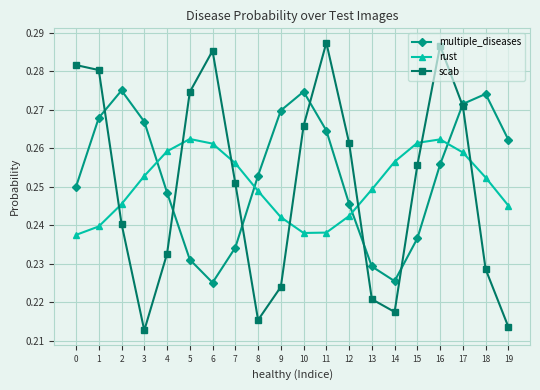

At 7, list the series in order from smallest to largest.

multiple_diseases, scab, rust